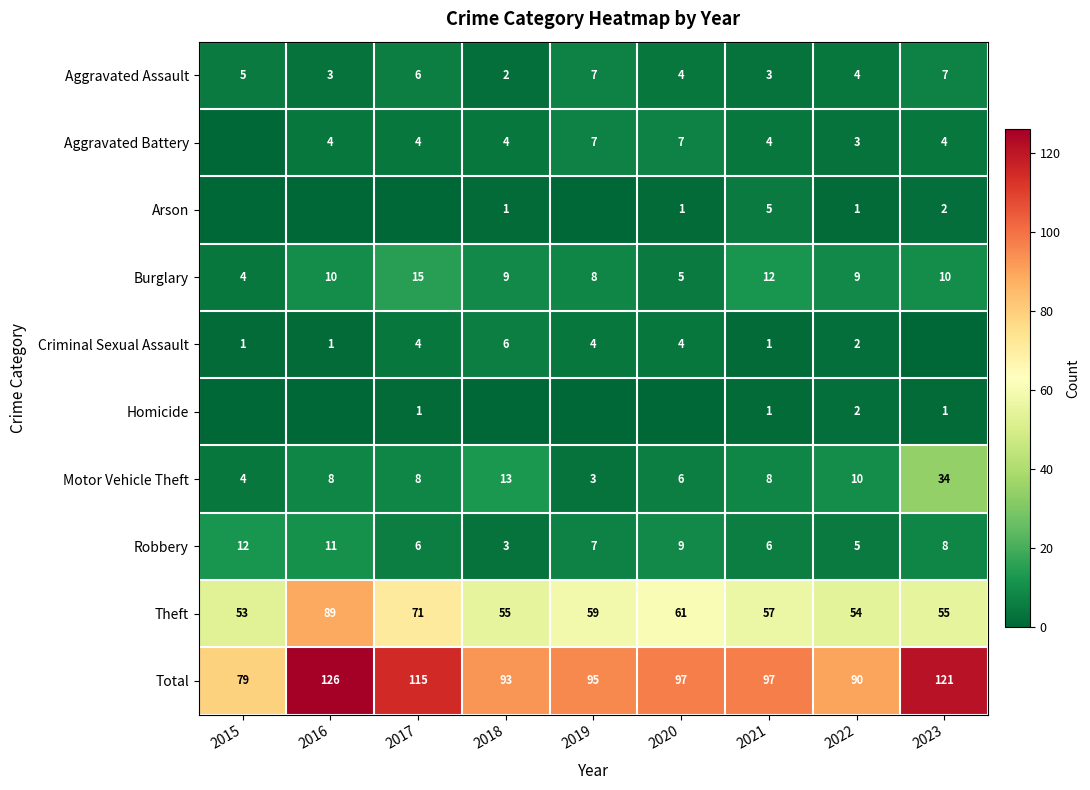

True or false: Arson has a value of 1 at 2018.

True